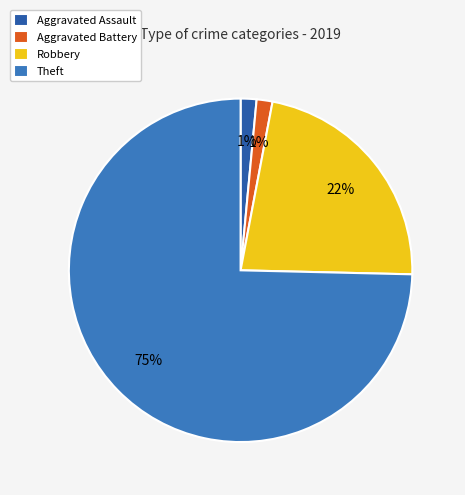

To the nearest percent, what is the average slice percentage?

25%